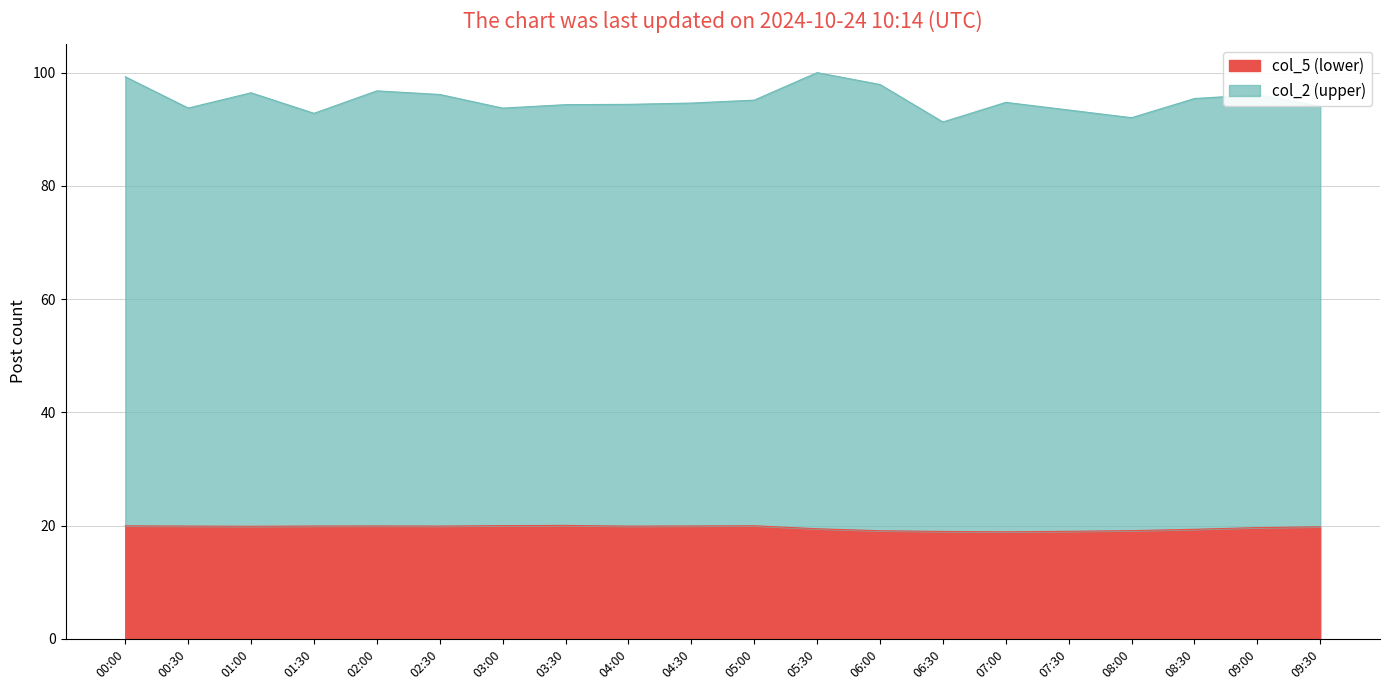

What position from the left is 08:00?

17